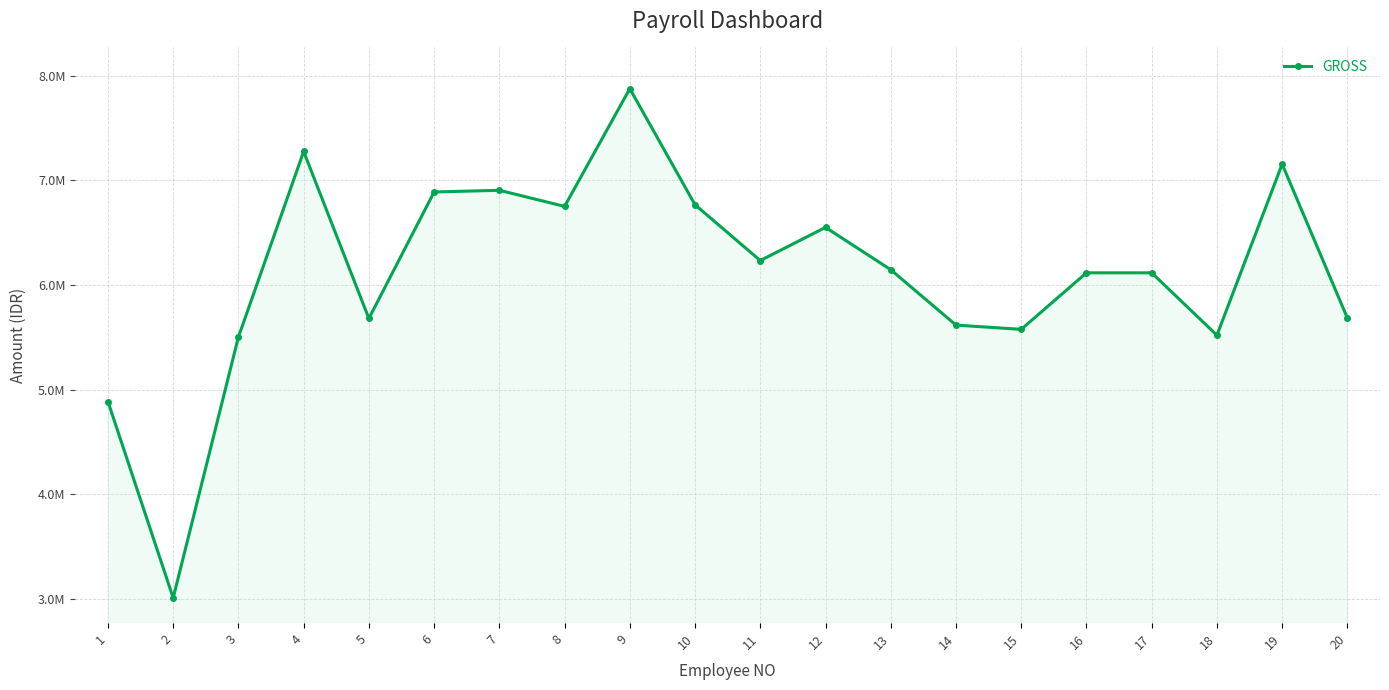

Does the chart have visible grid lines?

Yes